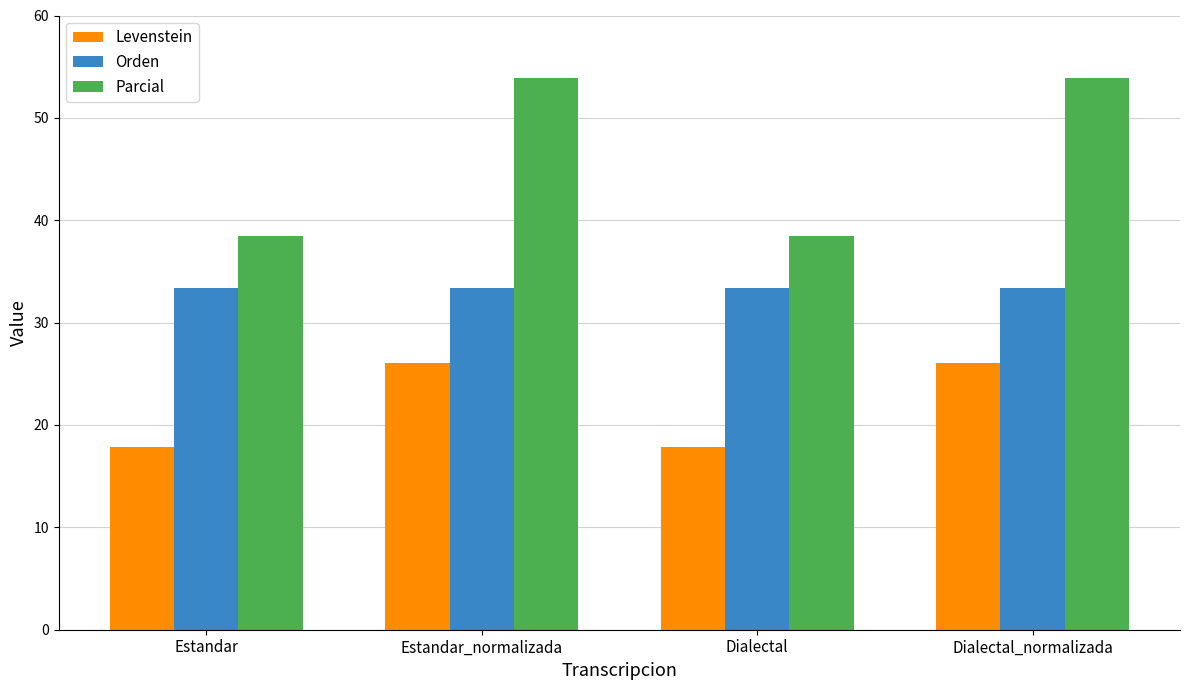

What is the average value of the Orden series?

33.3